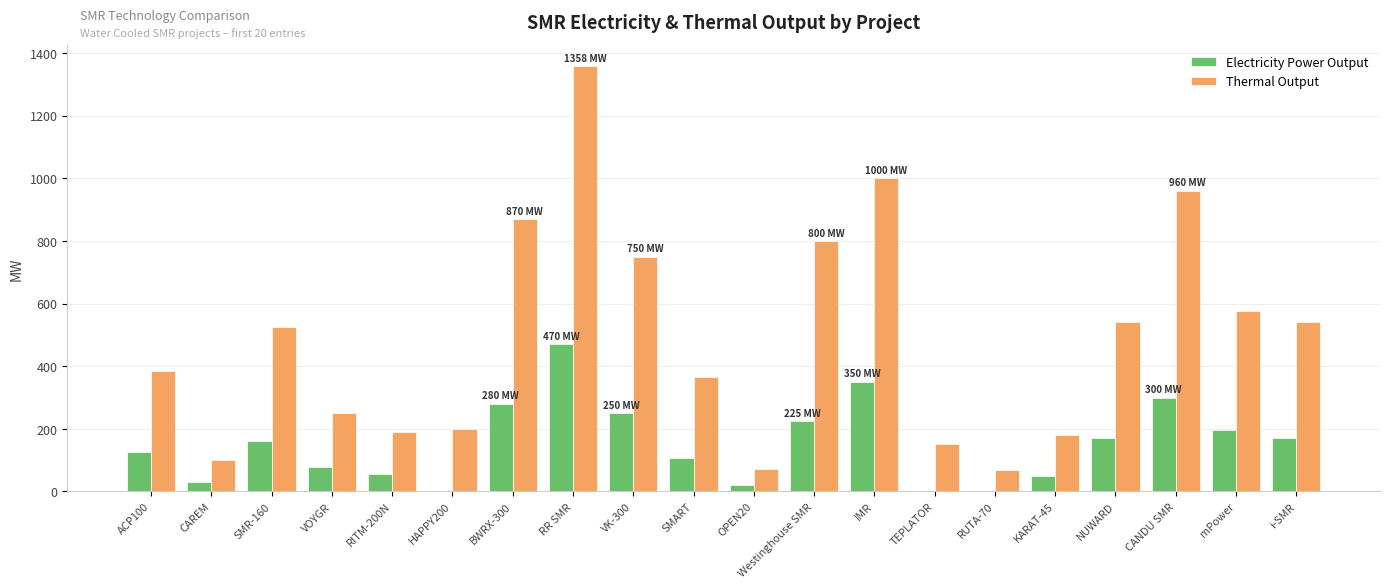

How many series are shown in this chart?

2